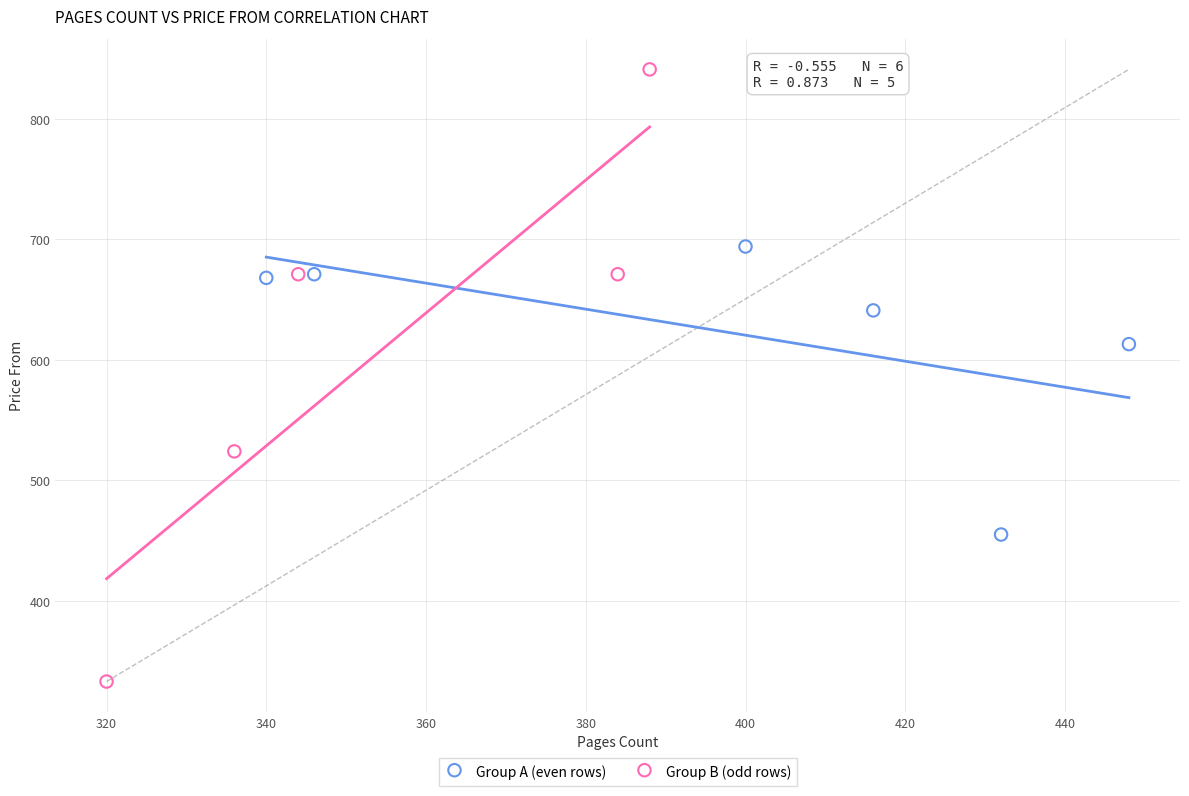

Which series reaches the minimum Y coordinate?

Group B (odd rows)